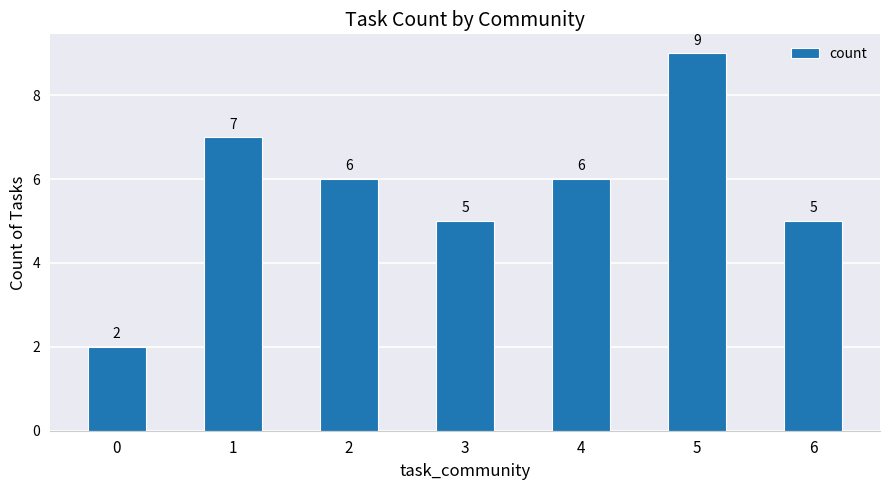

At which category does the chart reach its peak across all series?

5